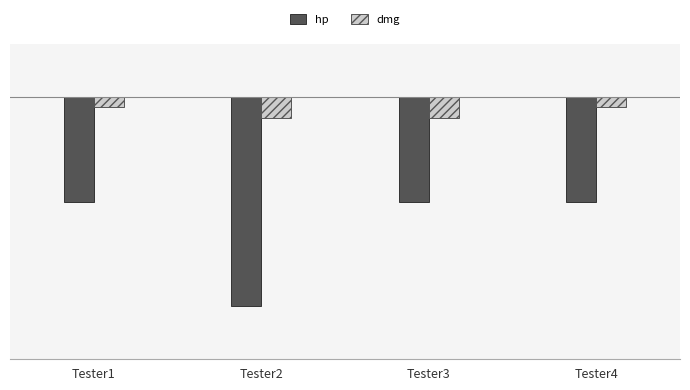

Are the bars grouped side by side (vs. stacked)?

Yes